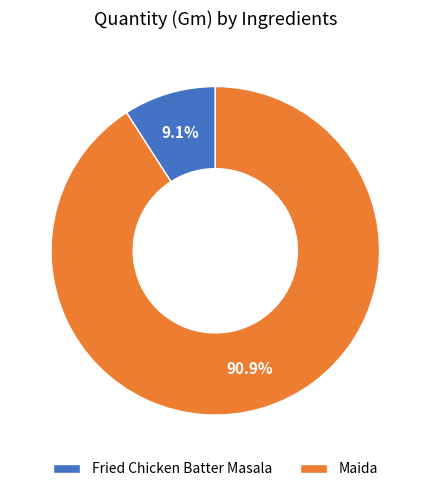

Between Maida and Fried Chicken Batter Masala, which is larger?

Maida